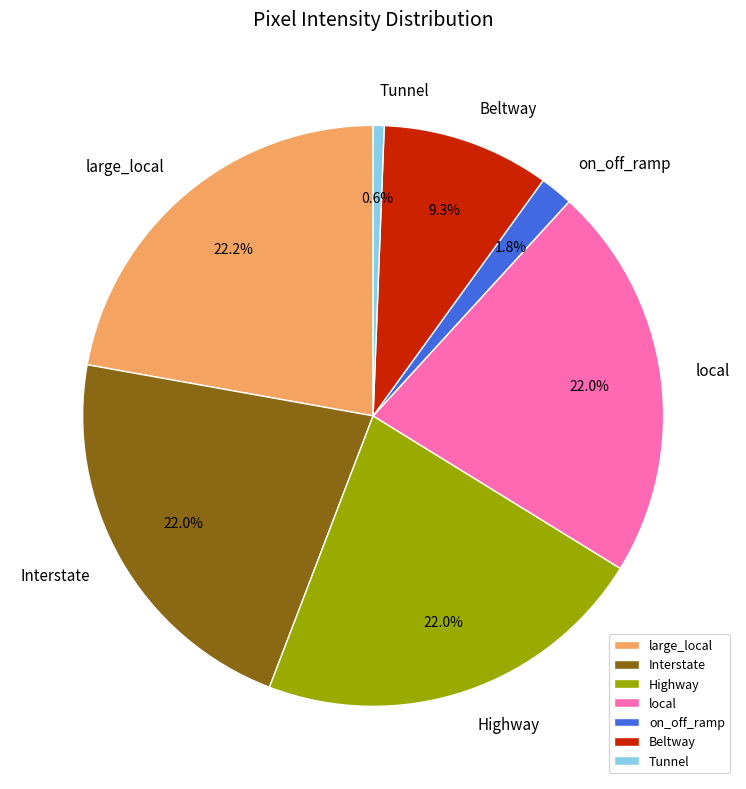

Which slice is the smallest?

Tunnel